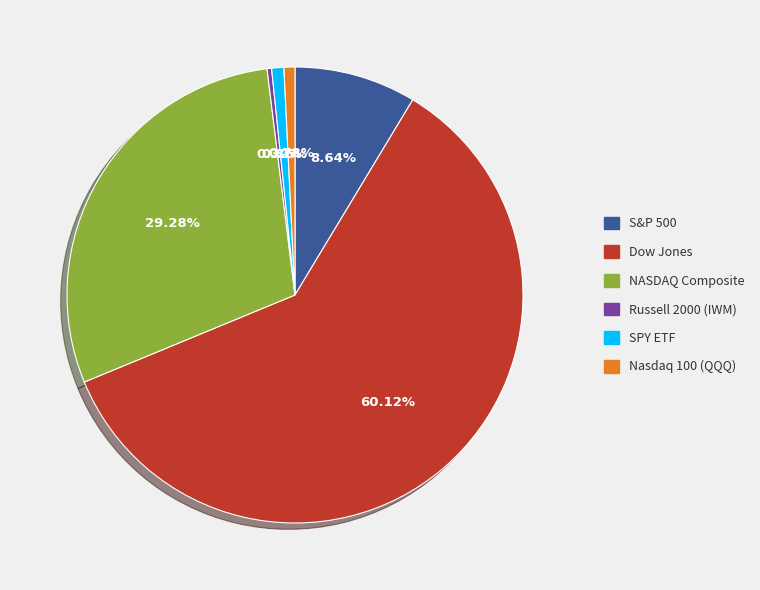

What is the largest slice in the pie chart?

Dow Jones